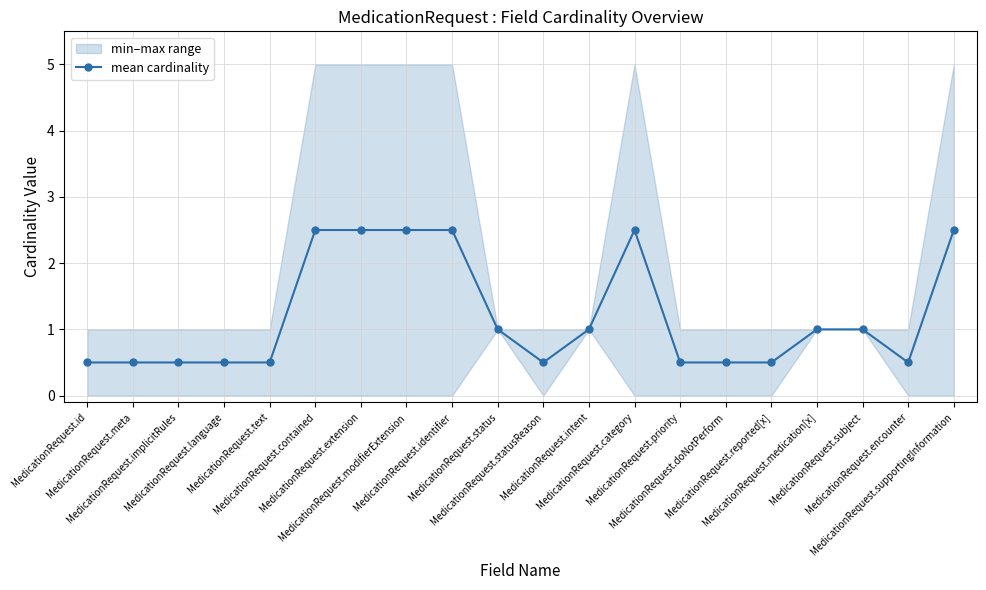

The chart shows a value of 1.3 at MedicationRequest.medication[x]. True or false?

False